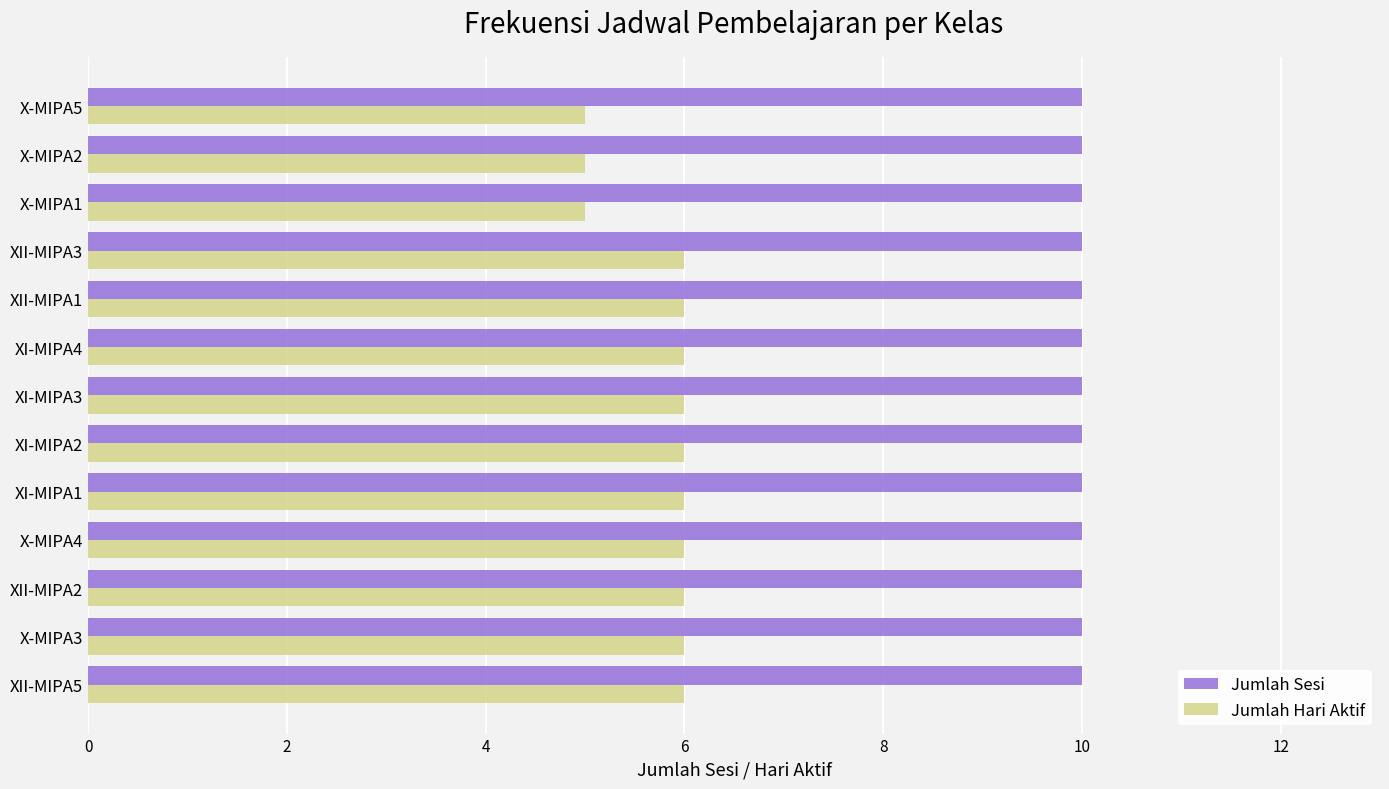

What is the sum of all Jumlah Sesi values?

130